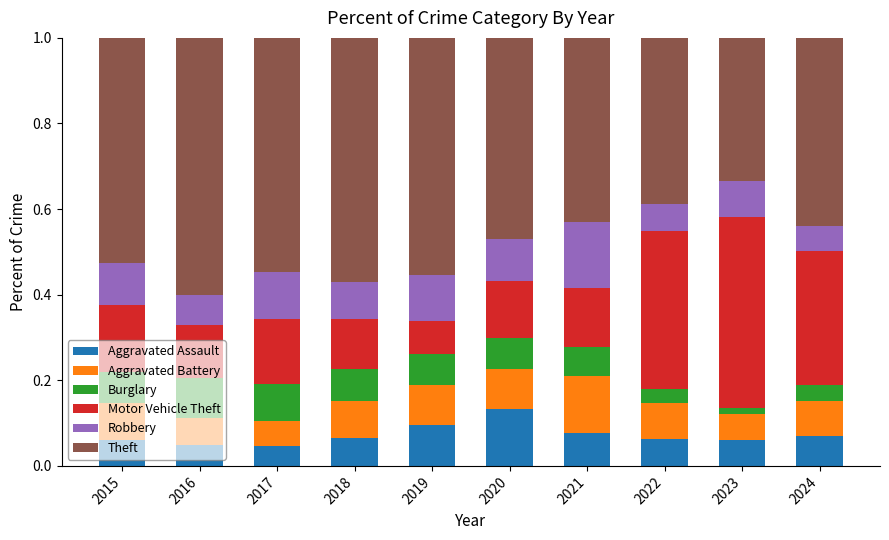

What is the total value across all series at 2018?

1.0